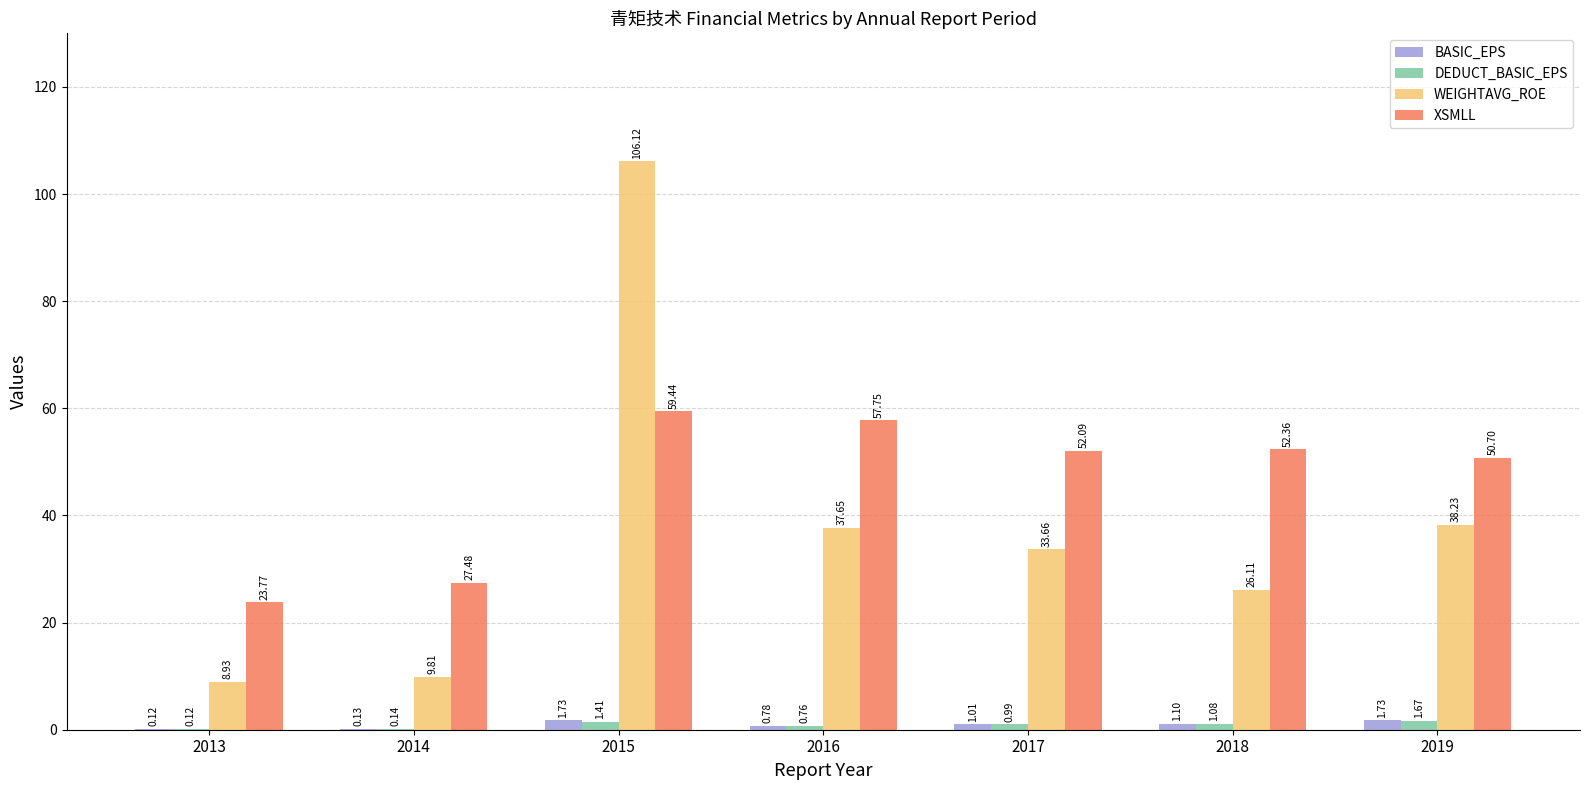

Which series changed the most between 2015 and 2017?

WEIGHTAVG_ROE